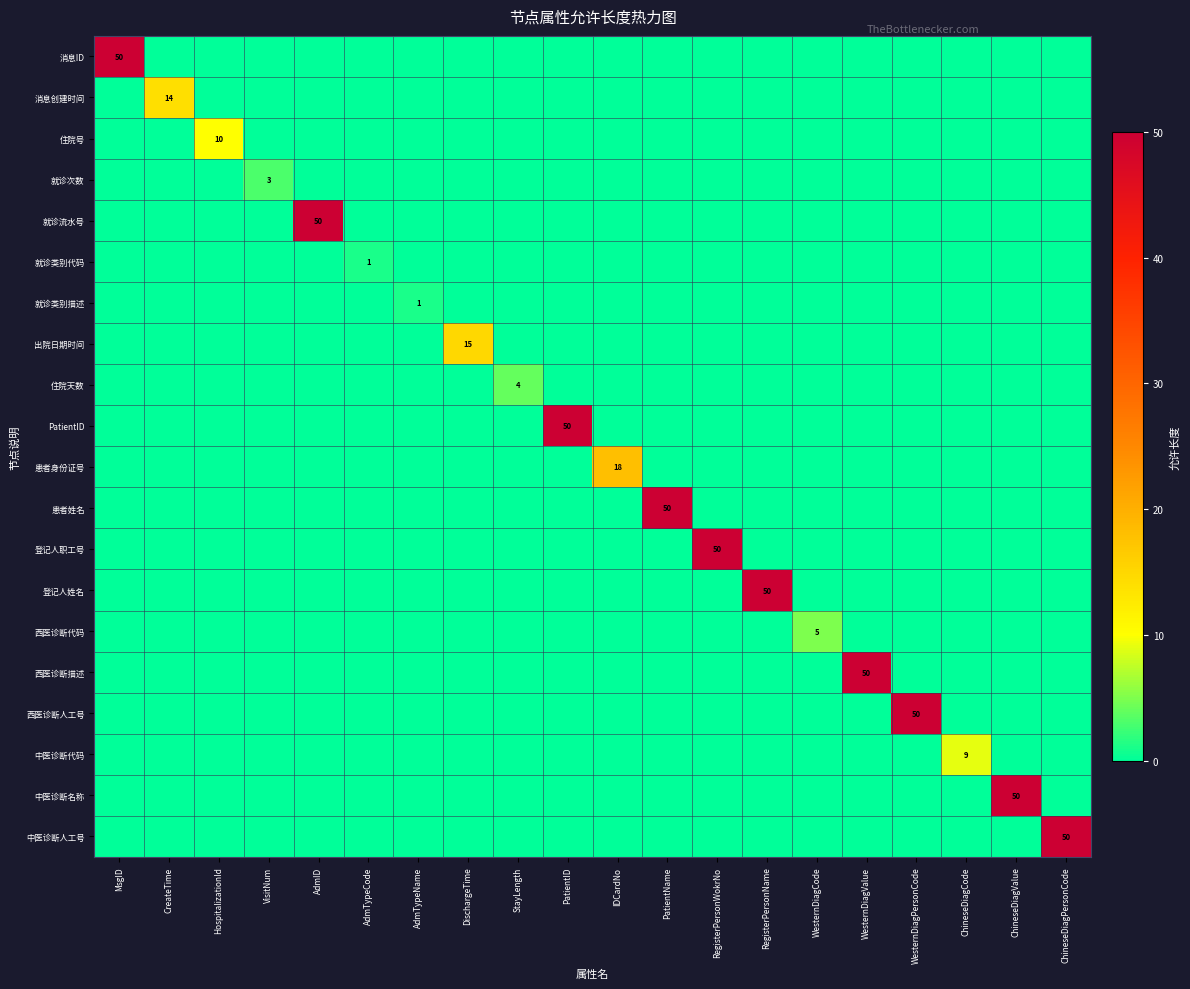

How many values in 中医诊断名称 are above zero?

1